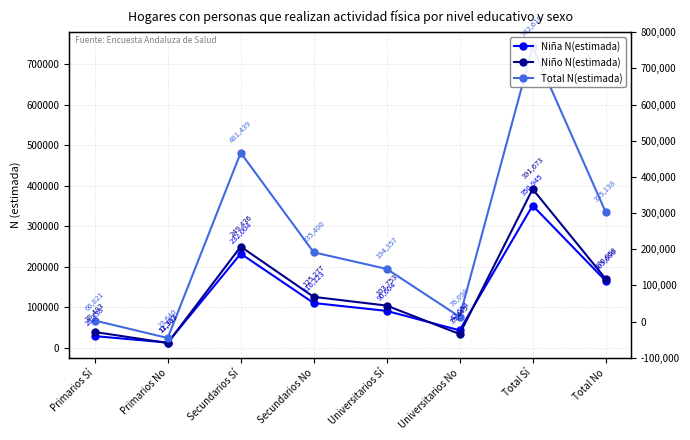

What is the maximum value for Total N(estimada)?

742618